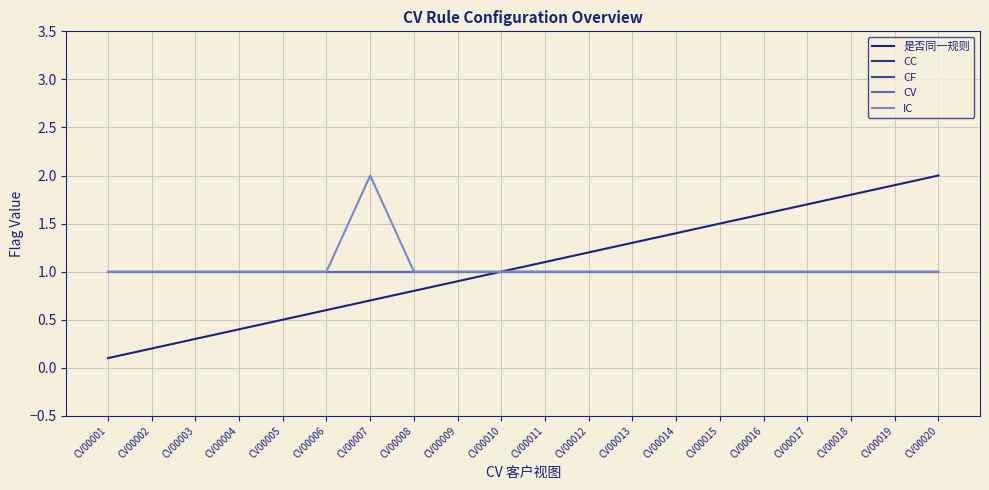

Reading left to right, list all the values displayed in this chart.

是否同一规则: 0.1	0.2	0.3	0.4	0.5	0.6	0.7	0.8	0.9	1.0	1.1	1.2	1.3	1.4	1.5	1.6	1.7	1.8	1.9	2.0
CC: 1.0	1.0	1.0	1.0	1.0	1.0	1.0	1.0	1.0	1.0	1.0	1.0	1.0	1.0	1.0	1.0	1.0	1.0	1.0	1.0
CF: 1.0	1.0	1.0	1.0	1.0	1.0	1.0	1.0	1.0	1.0	1.0	1.0	1.0	1.0	1.0	1.0	1.0	1.0	1.0	1.0
CV: 1.0	1.0	1.0	1.0	1.0	1.0	1.0	1.0	1.0	1.0	1.0	1.0	1.0	1.0	1.0	1.0	1.0	1.0	1.0	1.0
IC: 1.0	1.0	1.0	1.0	1.0	1.0	2.0	1.0	1.0	1.0	1.0	1.0	1.0	1.0	1.0	1.0	1.0	1.0	1.0	1.0